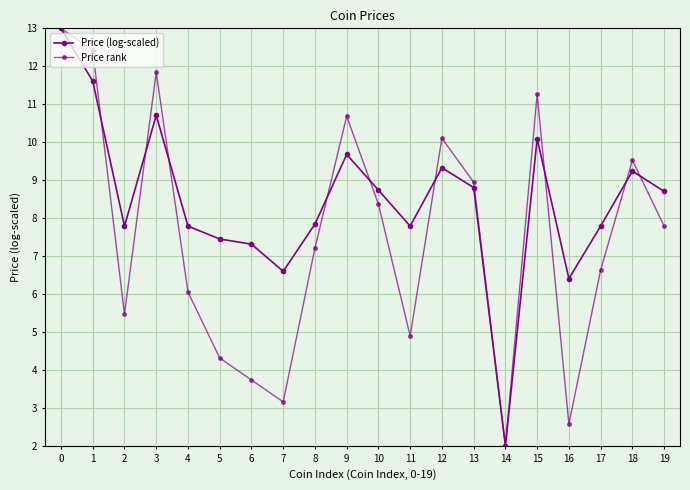

How many categories are shown in the chart?

20